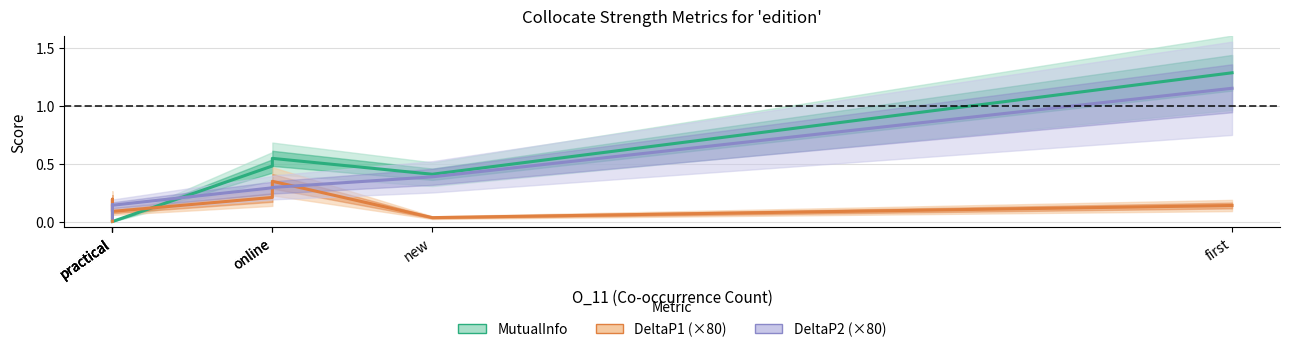

At which category does MutualInfo reach its first local valley?

new